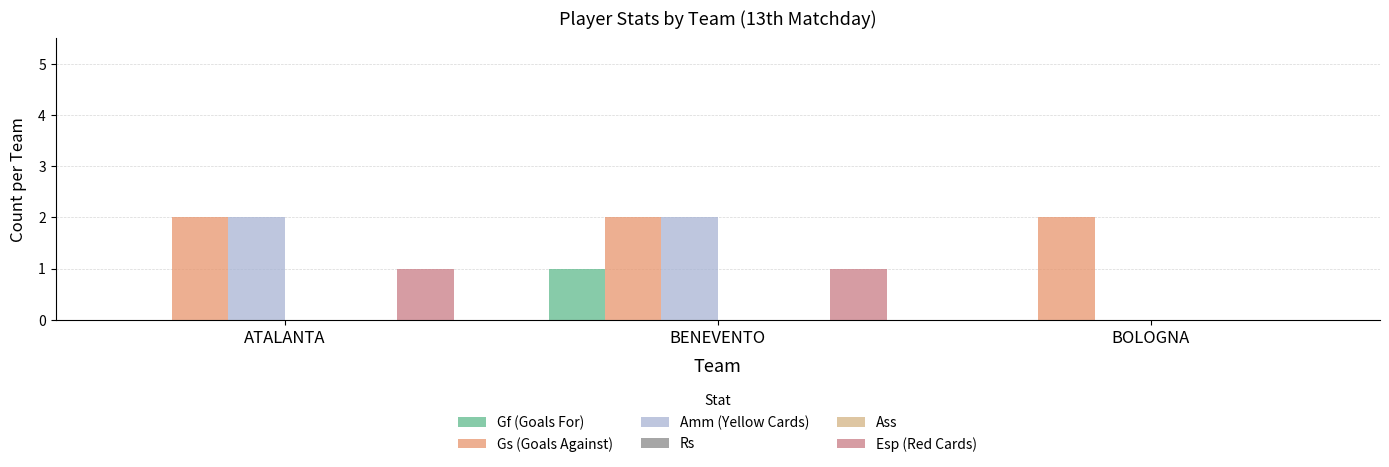

Which series has the largest range (max minus min)?

Amm (Yellow Cards)